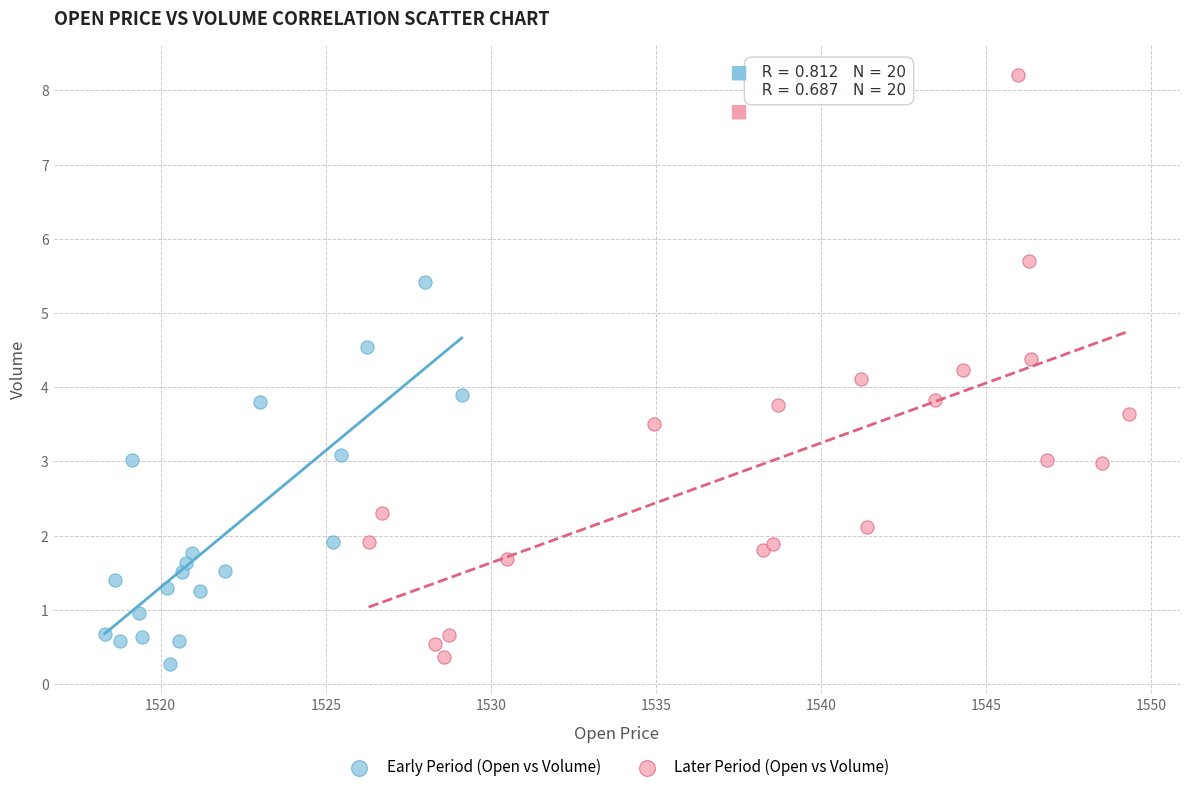

Which series has the widest spread of Y values?

Later Period (Open vs Volume)